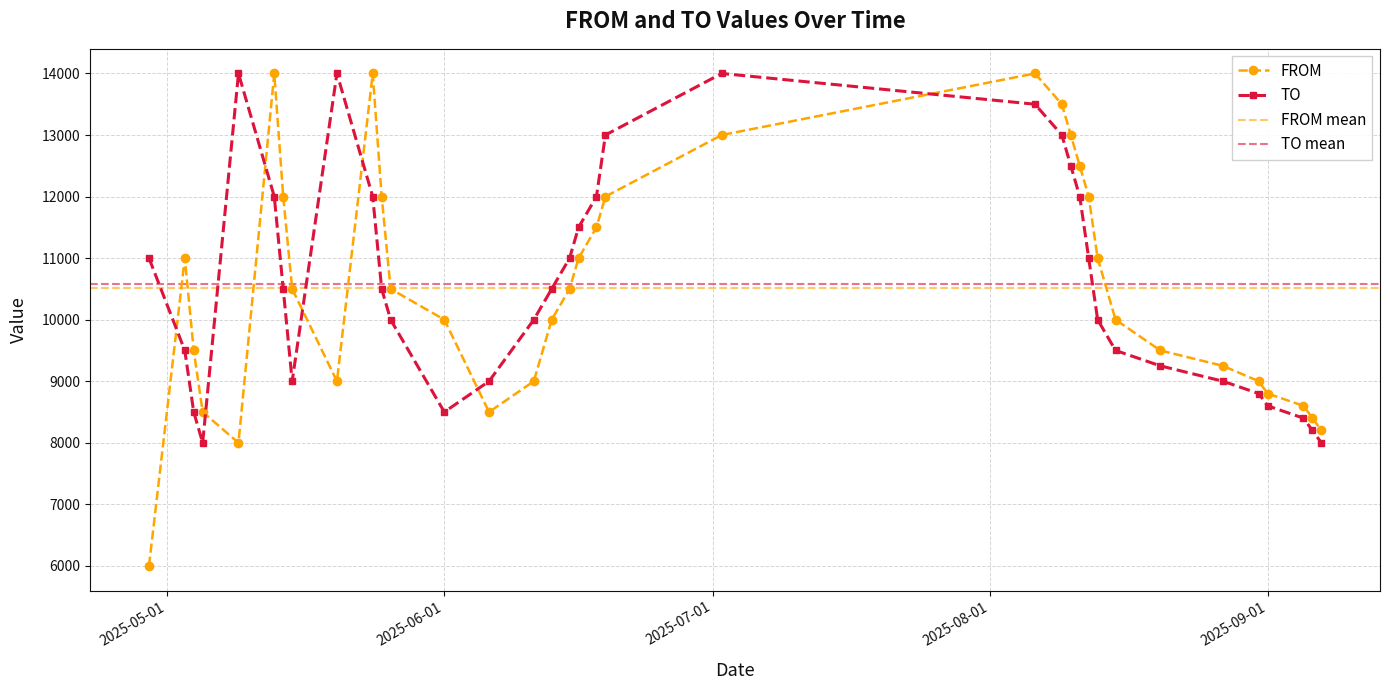

At which label is FROM closest to 10000?

2025-06-01